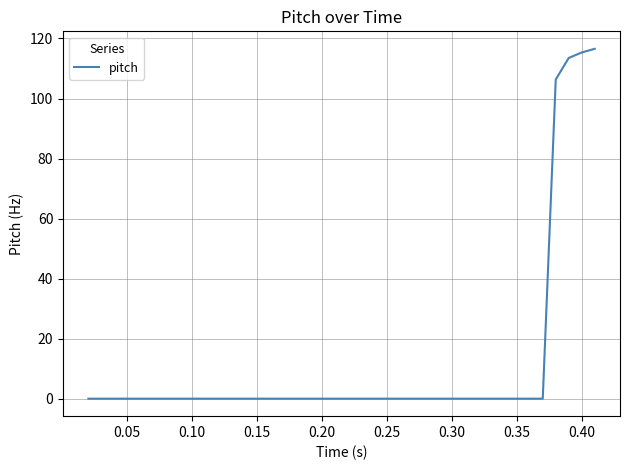

What is the maximum value shown in the chart?

116.6